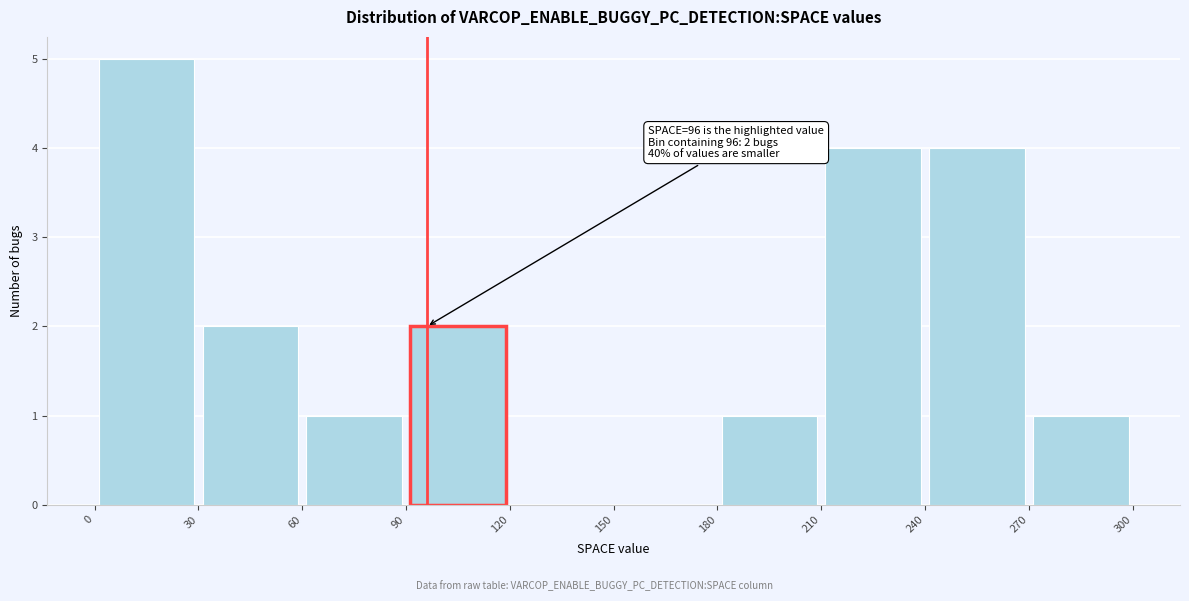

Over which range of the x-axis is the bar tallest?

0 to 30